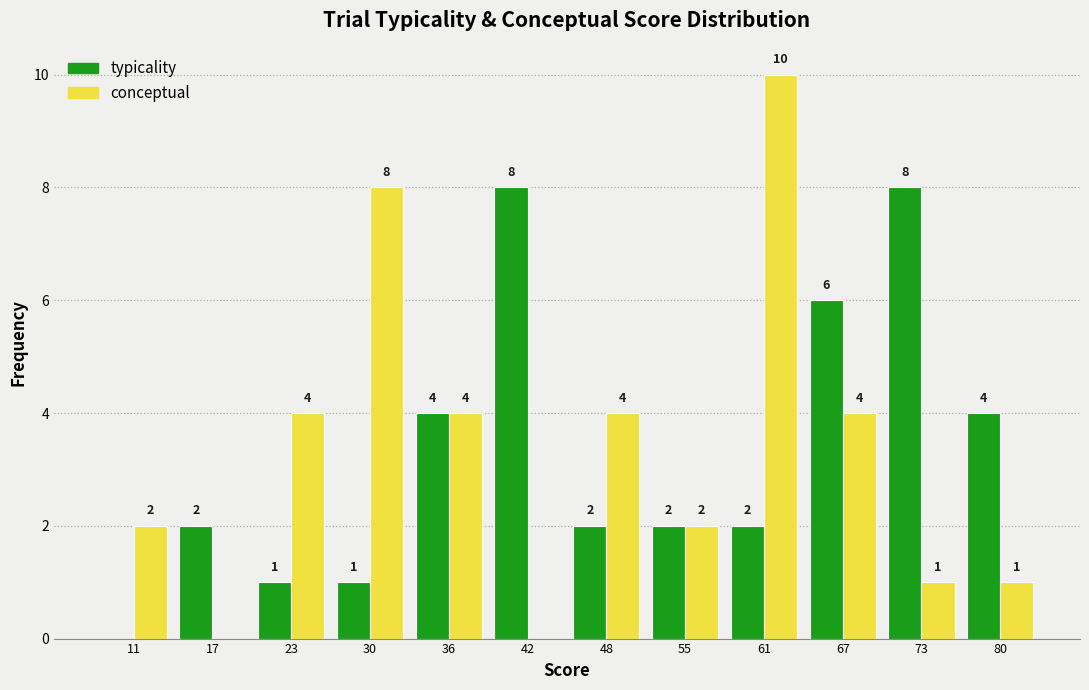

Reading right to left, extract all data points from this chart.

typicality: 80=4	73=8	67=6	61=2	55=2	48=2	42=8	36=4	30=1	23=1	17=2	11=0
conceptual: 80=1	73=1	67=4	61=10	55=2	48=4	42=0	36=4	30=8	23=4	17=0	11=2